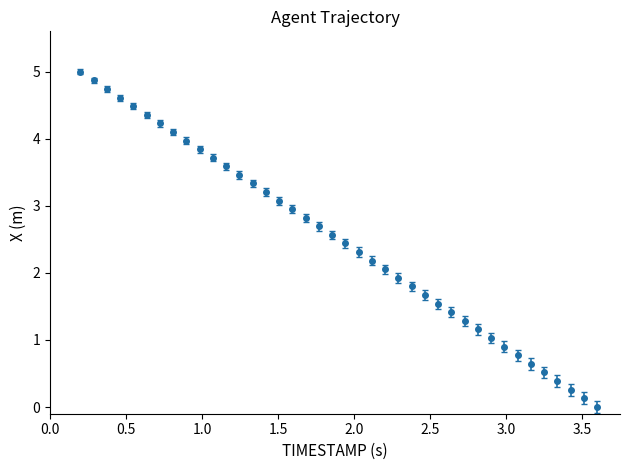

What is the difference between the second highest and second lowest values?

4.7